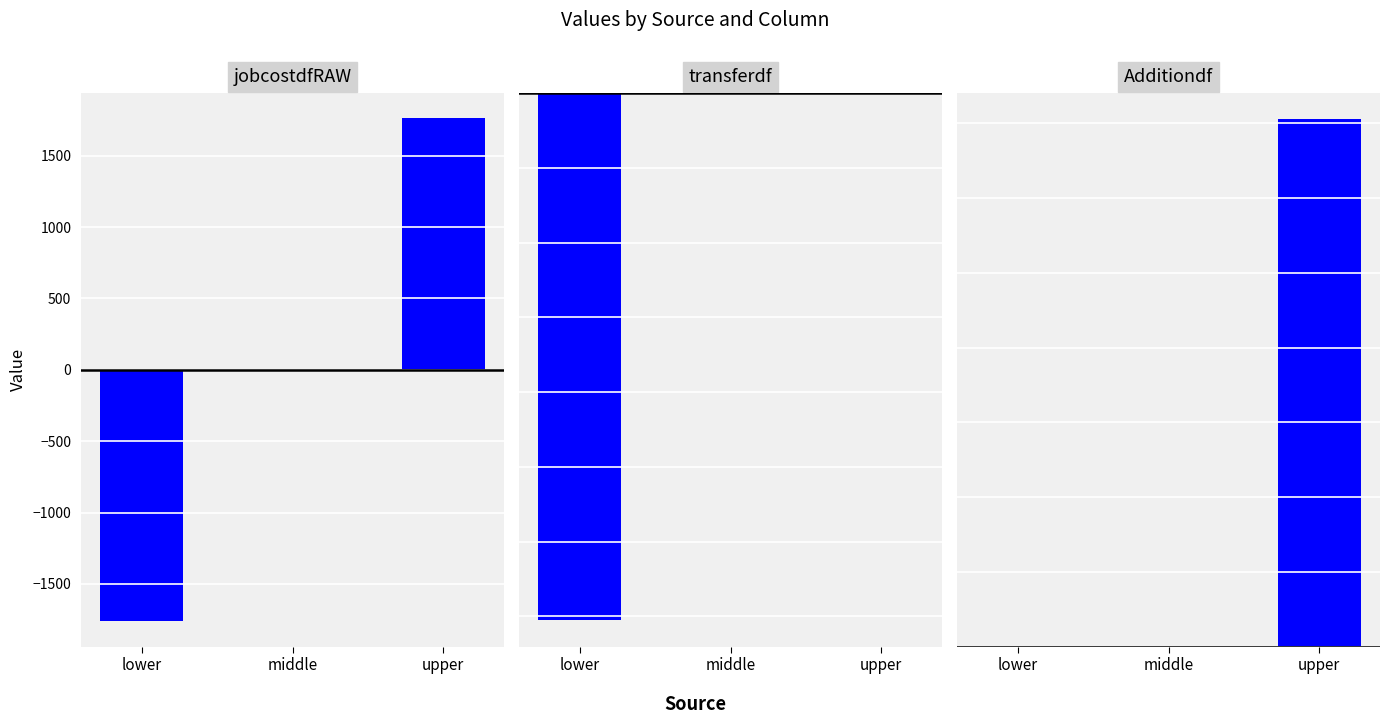

Which series has the widest spread of values?

jobcostdfRAW